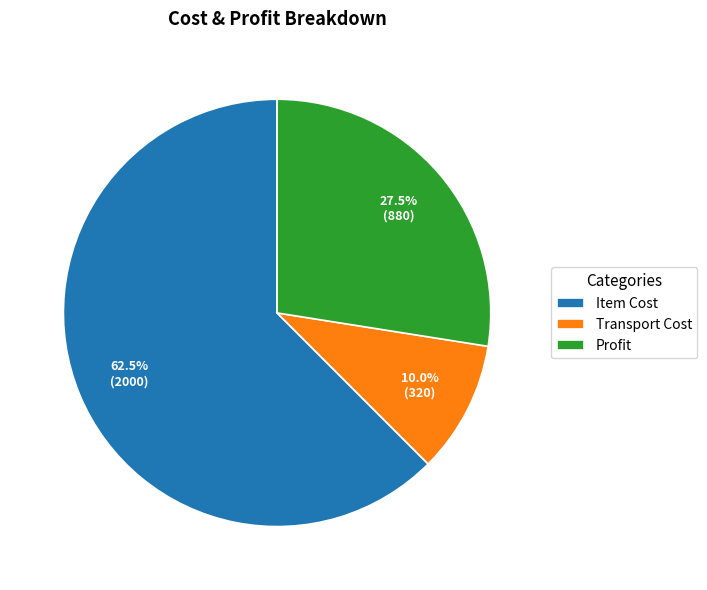

True or false: Item Cost accounts for 74% of the total.

False